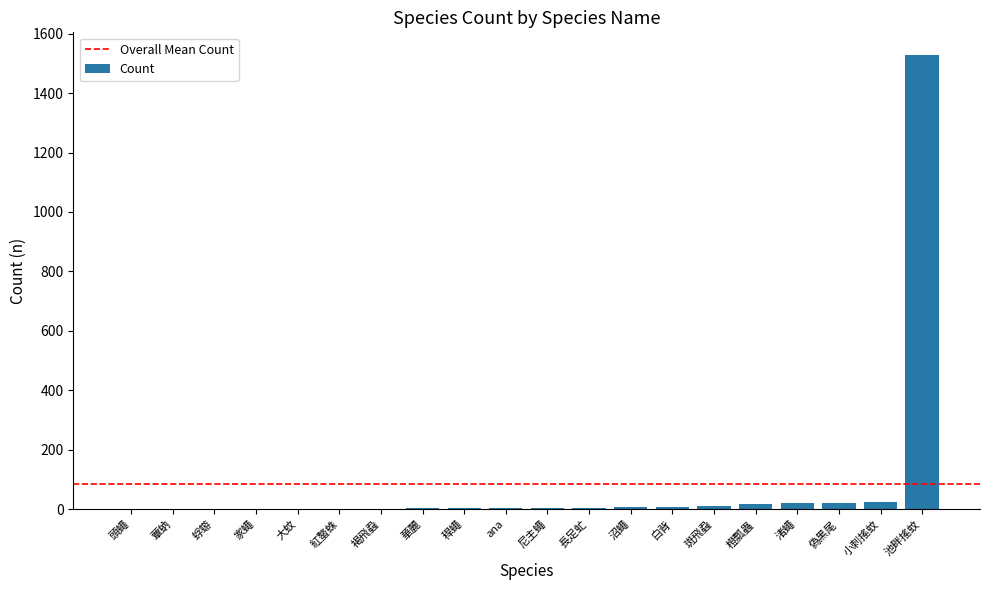

Which category has the highest value across all series?

池畔搖蚊